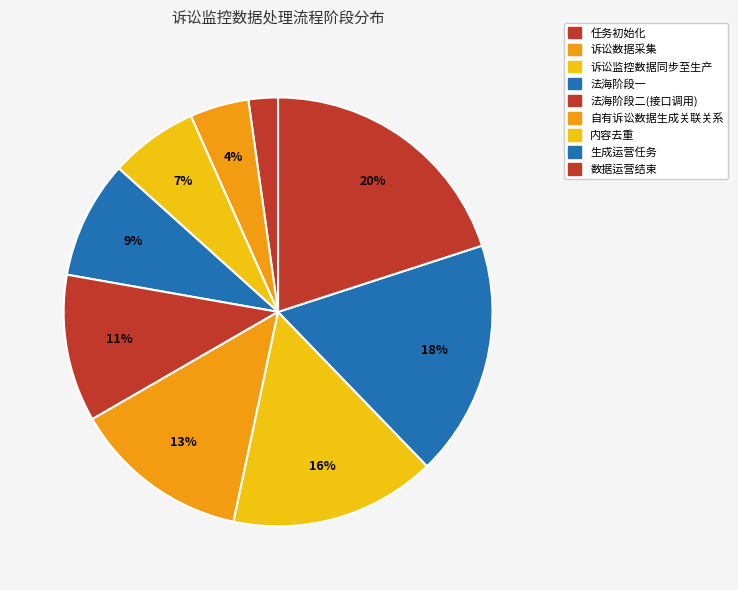

Which slice is the smallest?

任务初始化